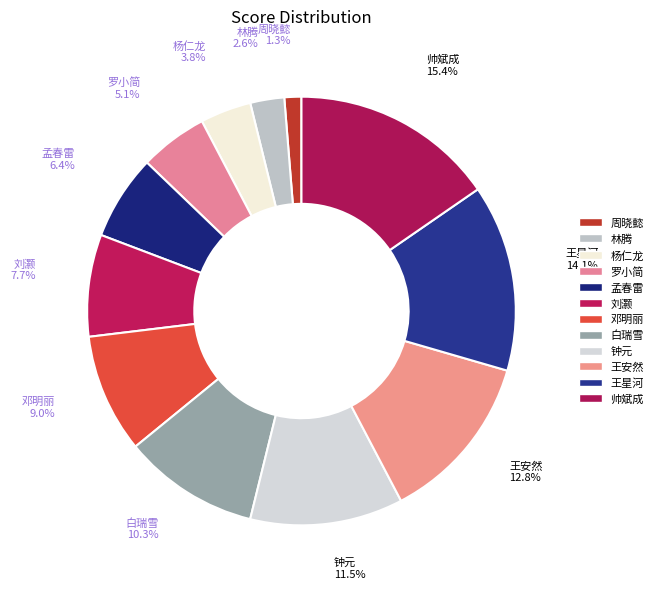

How many segments does this pie chart have?

12